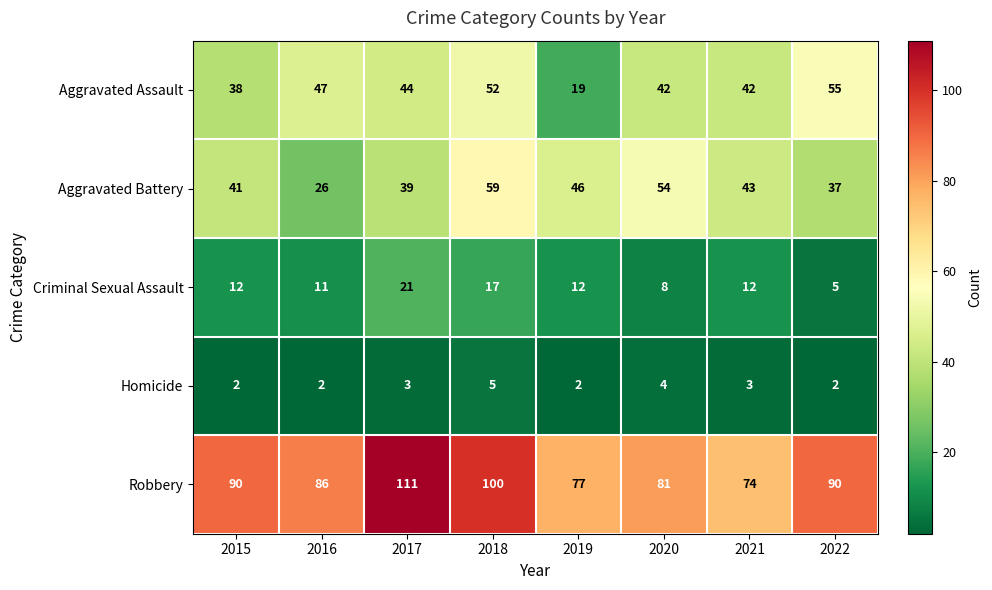

Between 2015 and 2018, which series saw the biggest shift?

Aggravated Battery